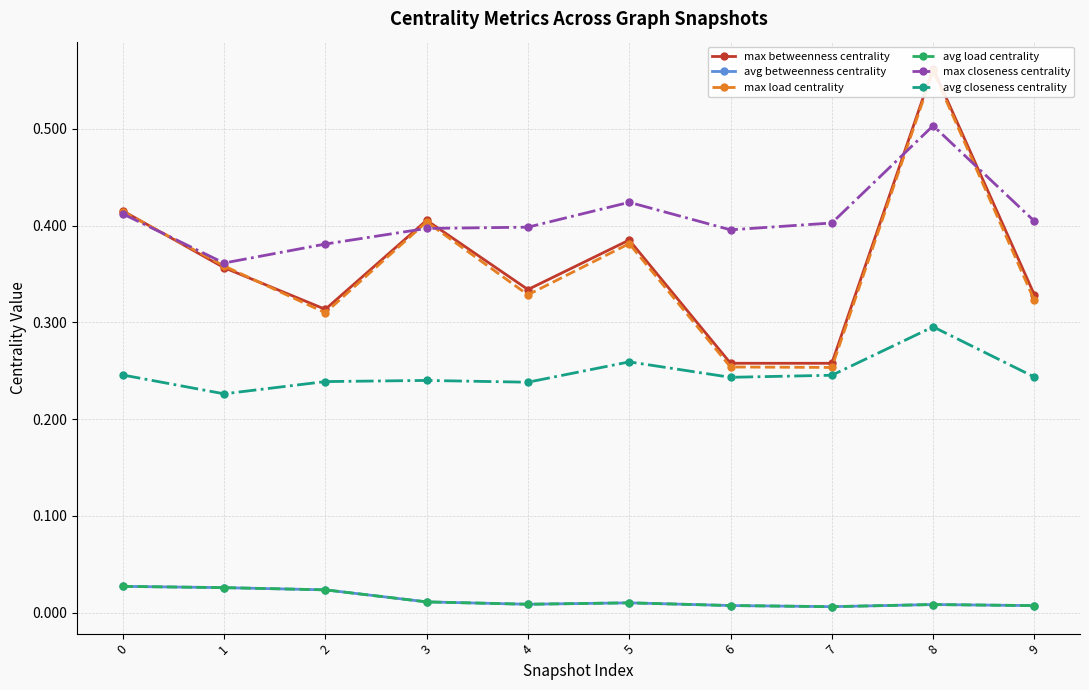

Between 7 and 3, which is larger?

3